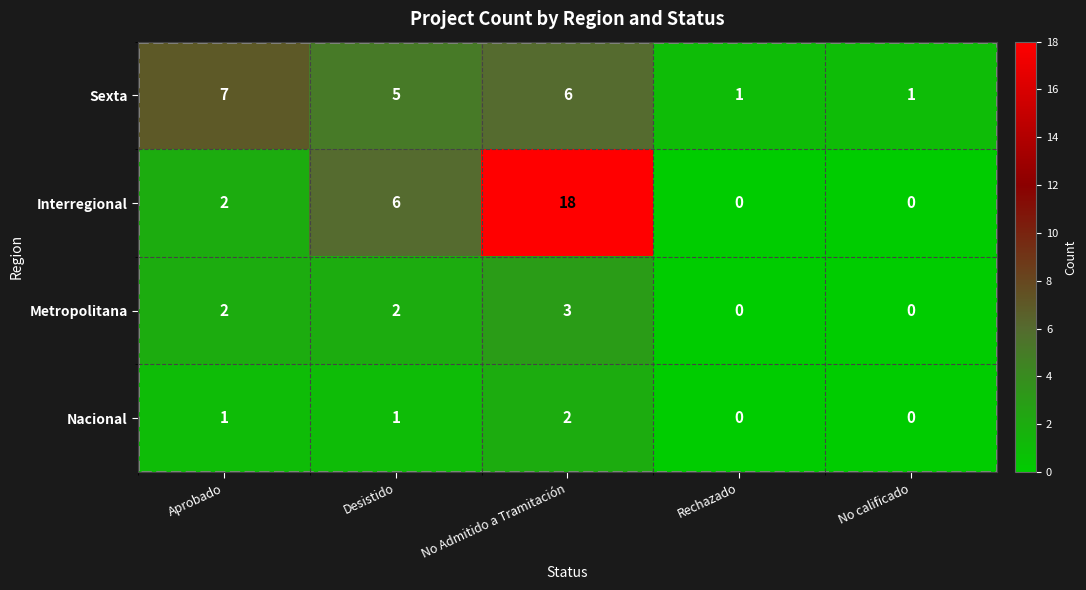

True or false: Interregional has a value of 9 at Desistido.

False